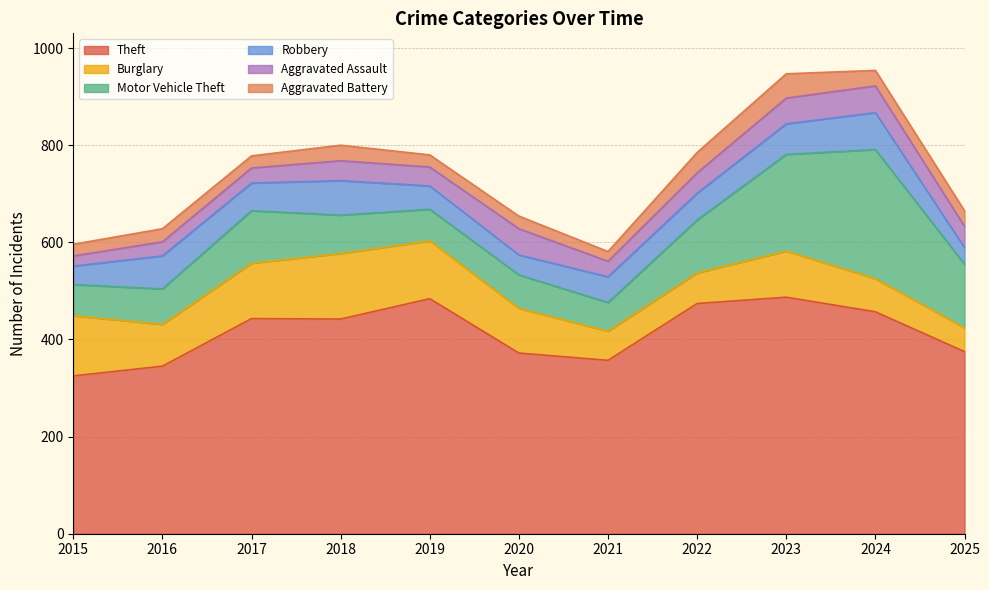

True or false: Motor Vehicle Theft and Burglary cross at least once.

True